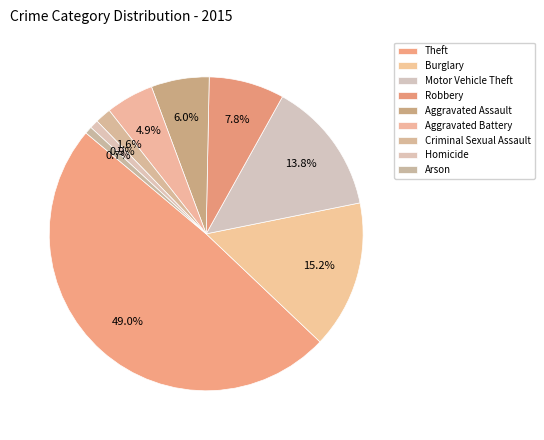

Does any single category account for the majority?

No